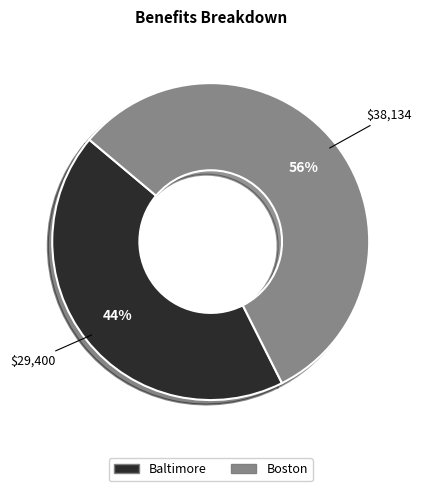

Do Boston and Baltimore together represent more than half of the pie?

Yes